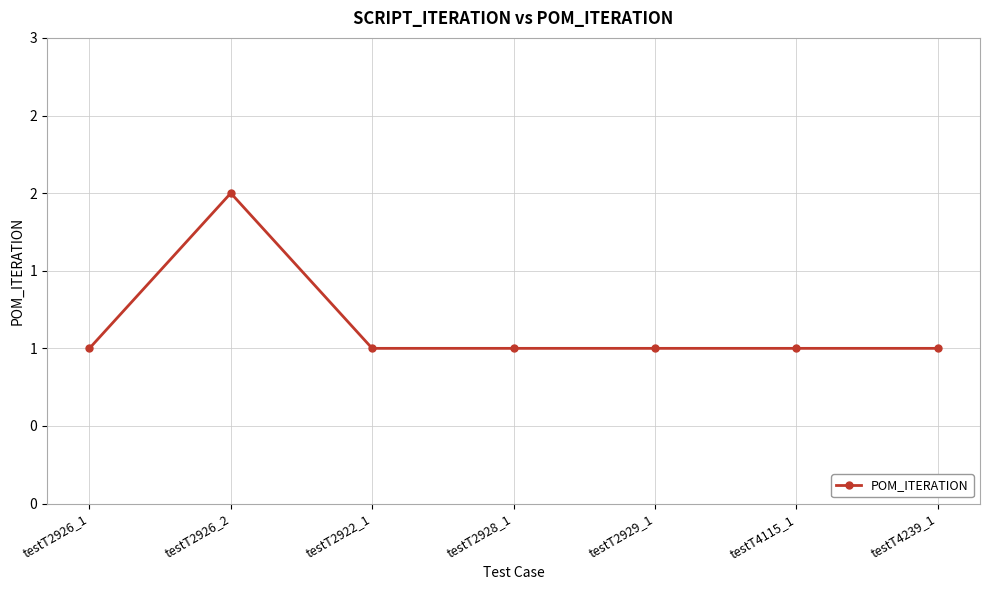

Is this an area chart (filled region under the line)?

No